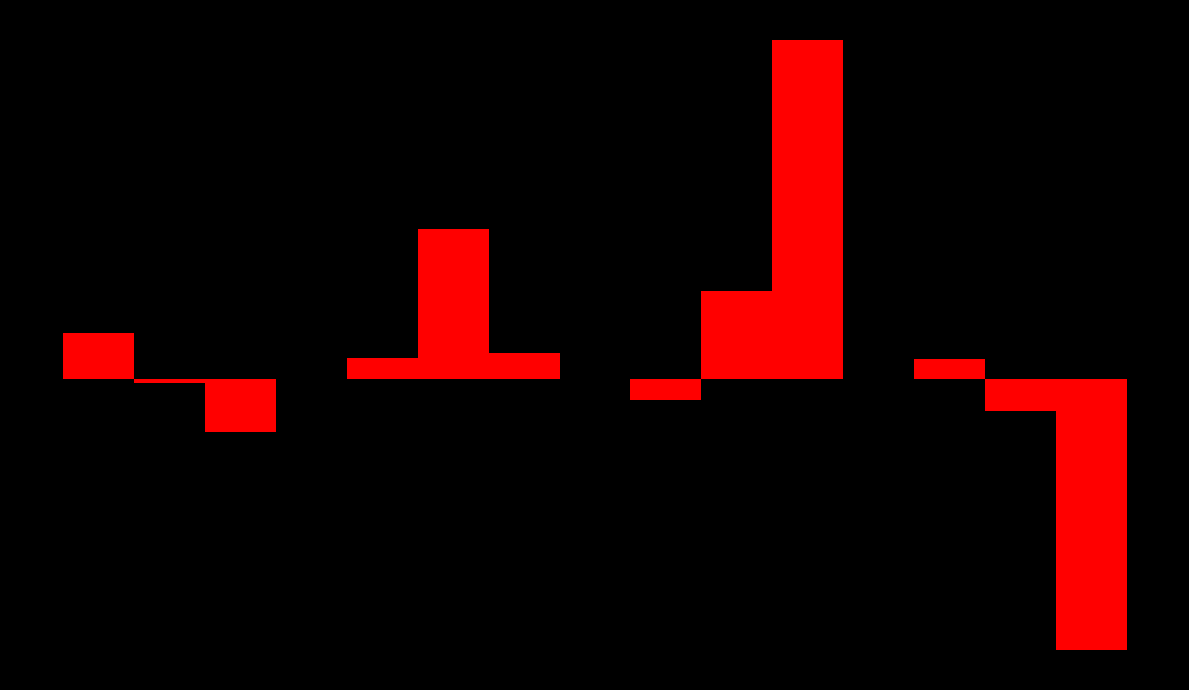

Are the bars horizontal?

No